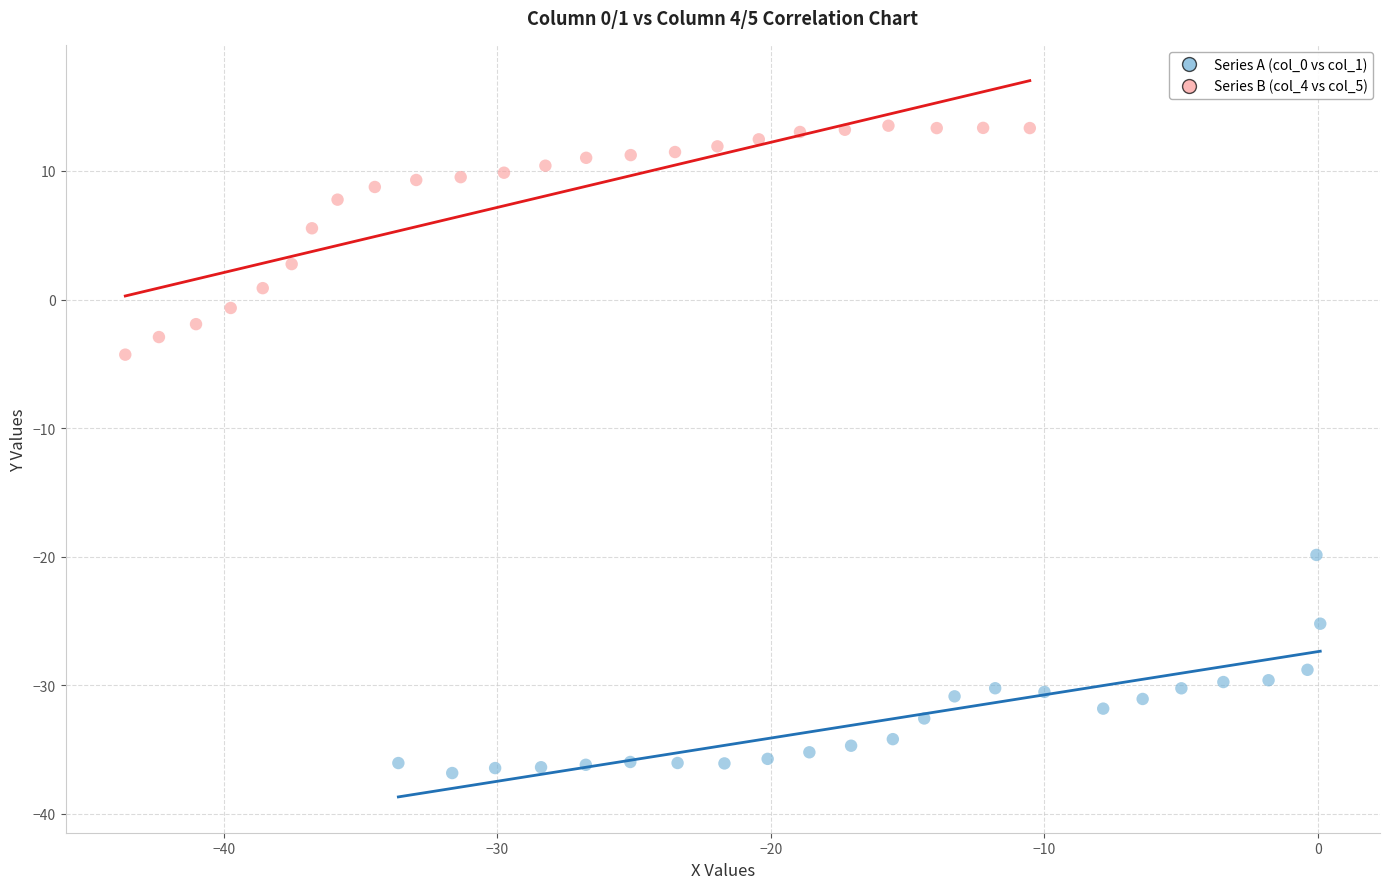

Which series contains the highest Y value?

Series B (col_4 vs col_5)